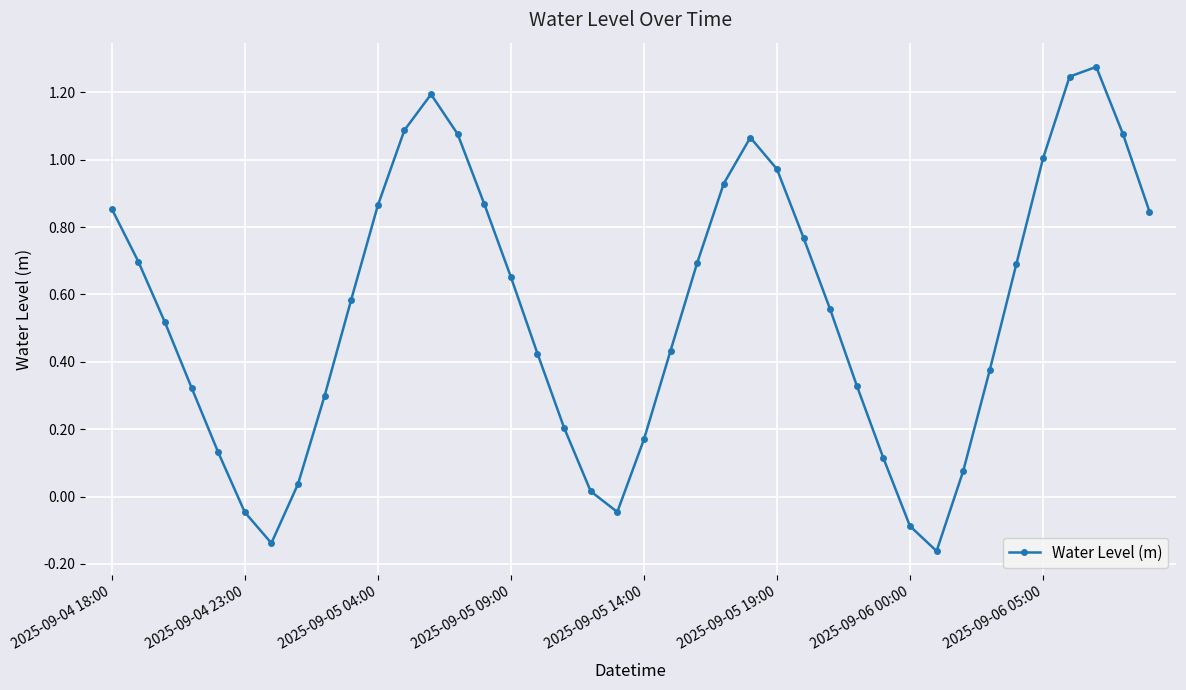

What is the difference between the second highest and minimum values?

1.4